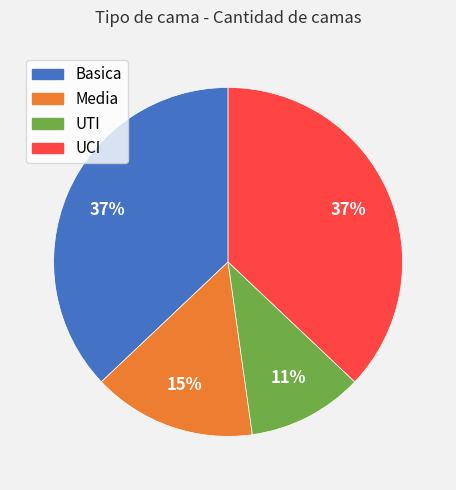

Is it true that Basica is 44% of the pie?

False